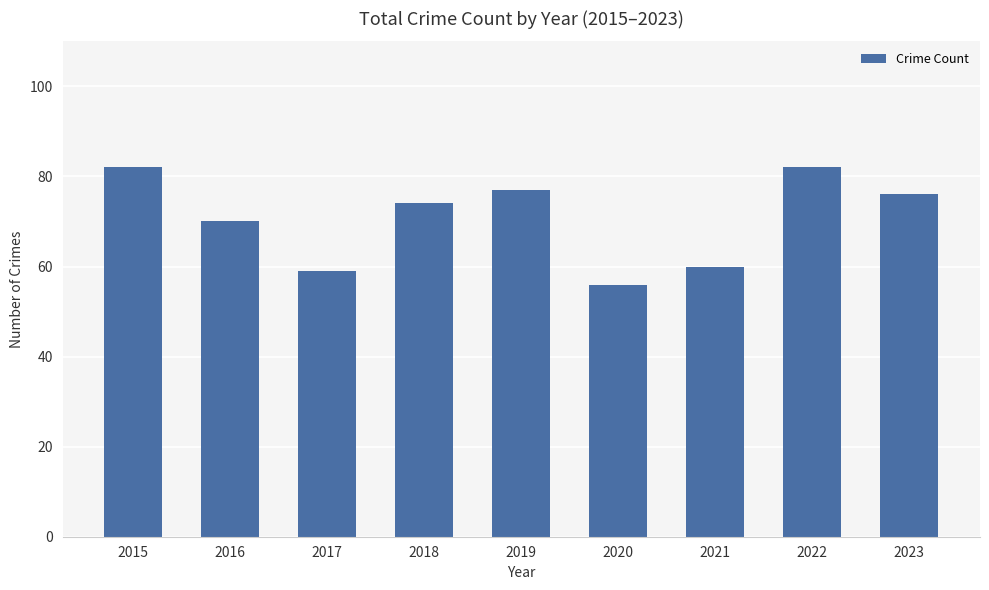

What is the sum of the values at 2018 and 2015?

156